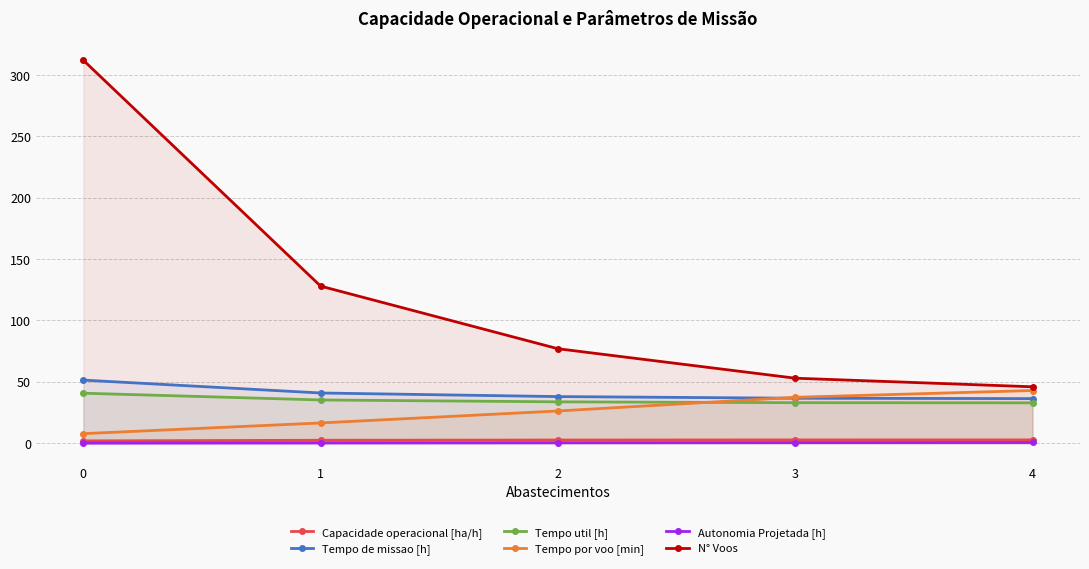

Reading left to right, extract all data points from this chart.

Capacidade operacional [ha/h]: 0=1.9	1=2.4	2=2.6	3=2.7	4=2.7
Tempo de missao [h]: 0=51.5	1=41.0	2=38.0	3=36.7	4=36.4
Tempo util [h]: 0=40.8	1=35.3	2=33.8	3=33.1	4=32.9
Tempo por voo [min]: 0=7.8	1=16.5	2=26.3	3=37.4	4=43.0
Autonomia Projetada [h]: 0=0.1	1=0.3	2=0.4	3=0.5	4=0.6
N° Voos: 0=312.0	1=128.0	2=77.0	3=53.0	4=46.0